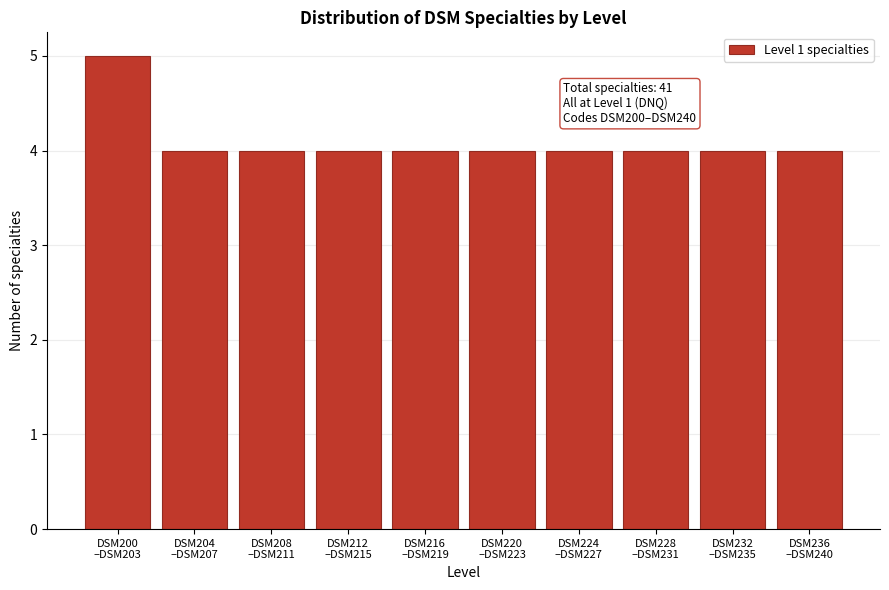

Reading right to left, what are all the values shown in this chart?

4	4	4	4	4	4	4	4	4	5